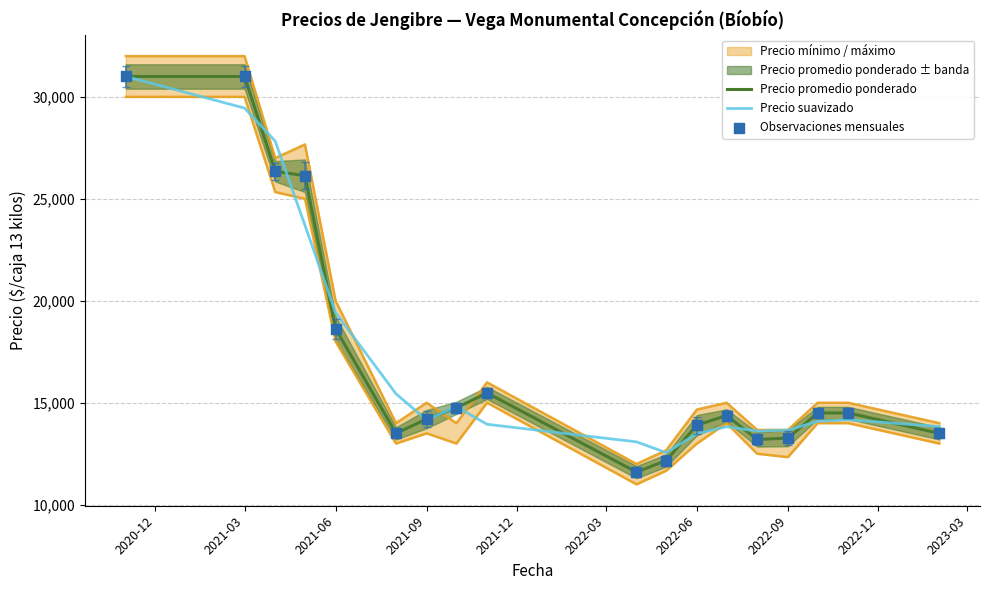

Which series has the widest spread of Y values?

Precio promedio ponderado